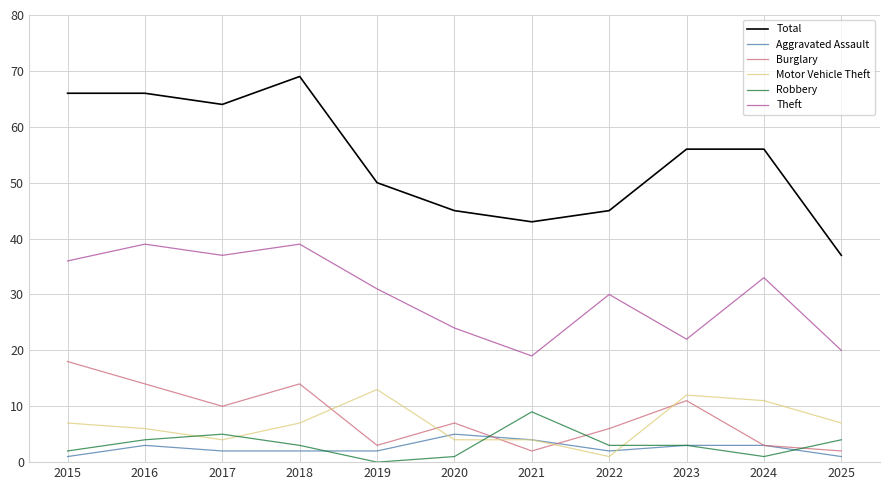

What is the total value across all series at 2025?

71